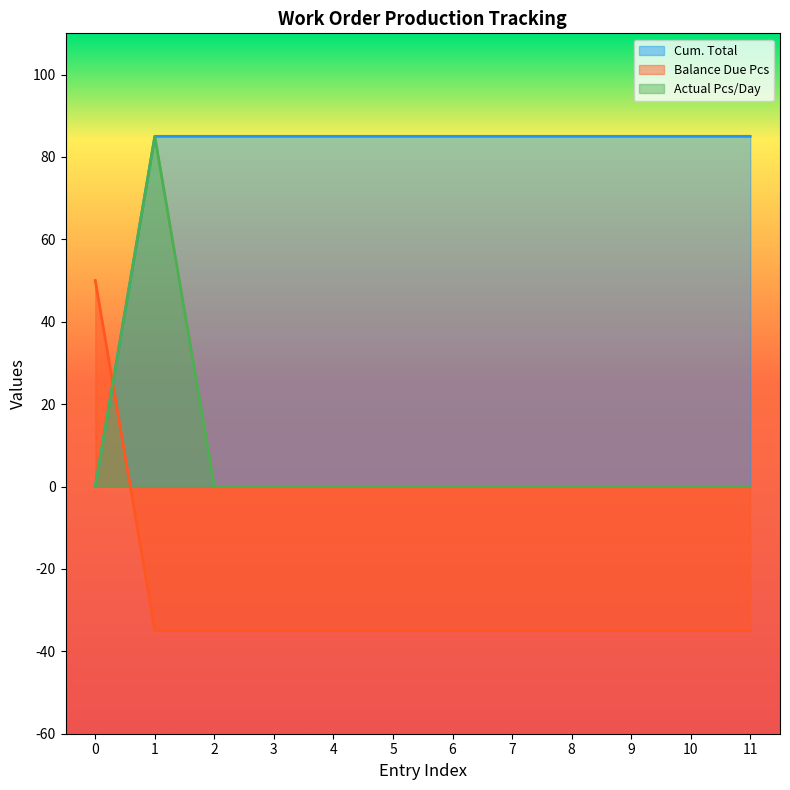

What are all the series names shown in the legend?

Cum. Total, Balance Due Pcs, Actual Pcs/Day